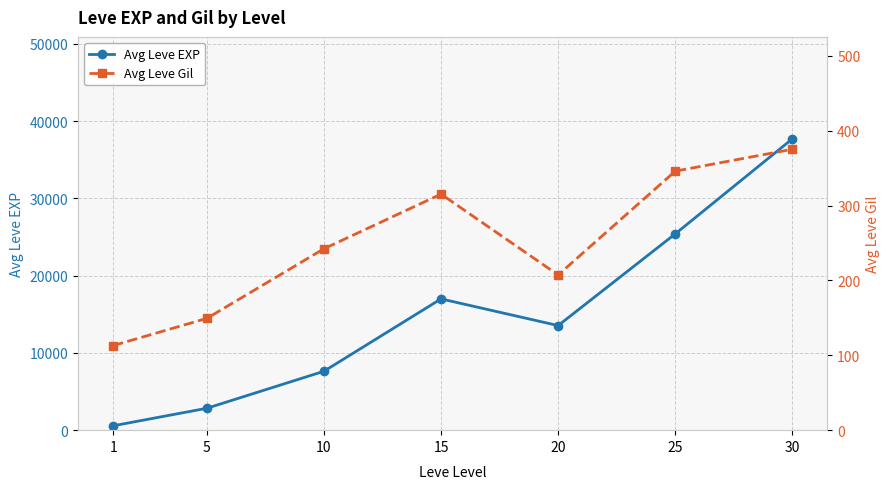

The value of Avg Leve EXP at 15 is 16996.7. True or false?

True